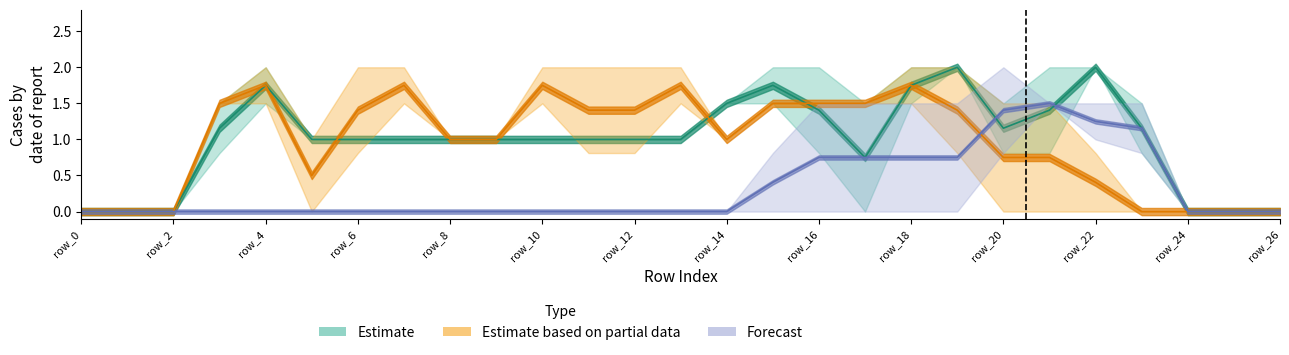

What is the spread (max minus min) of values at 22?

1.6